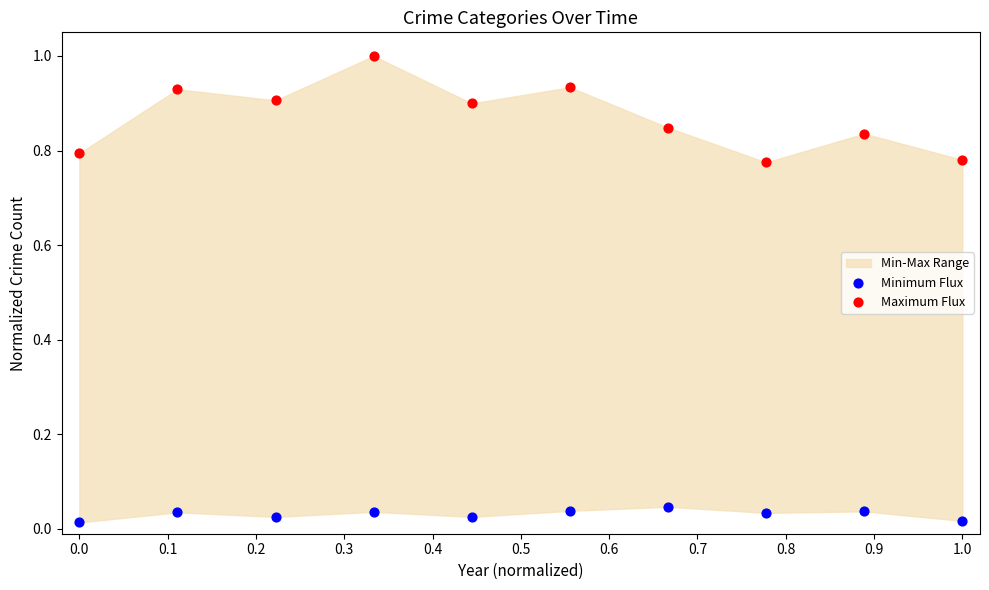

Across all data points, what is the range of X values (max minus min)?

1.0